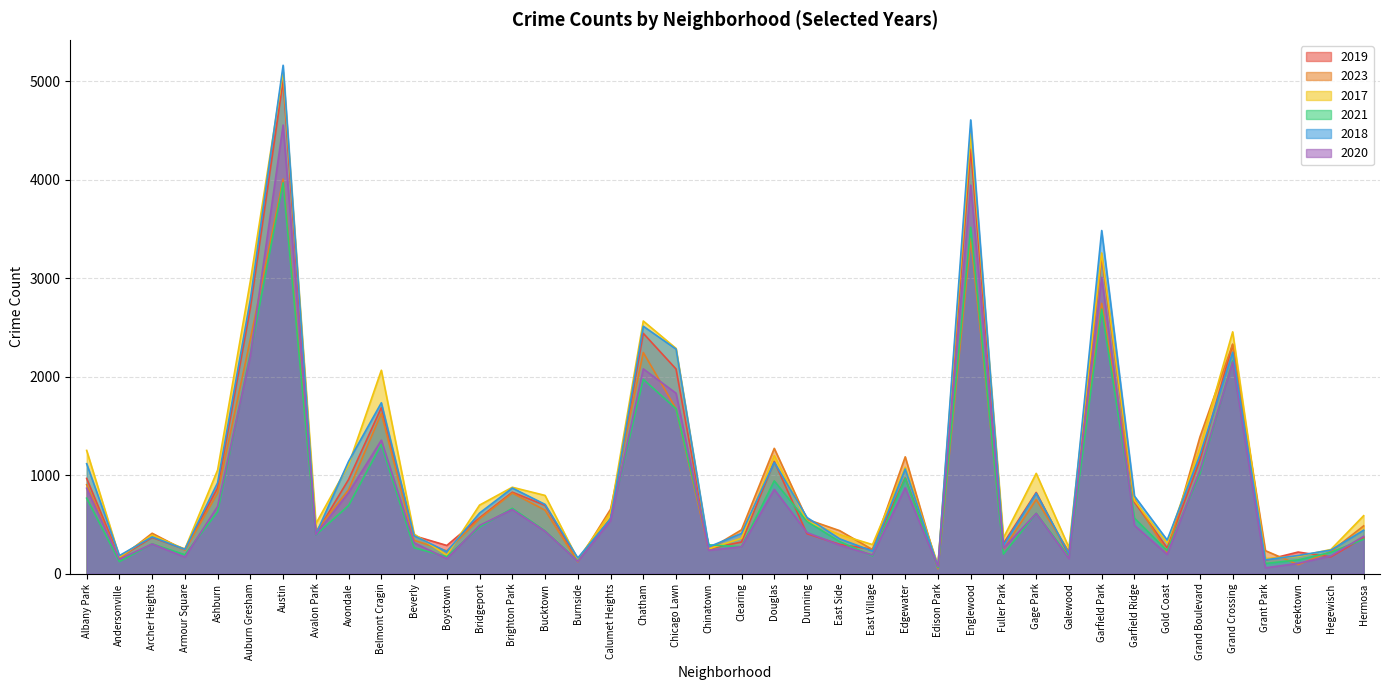

What is the difference between the maximum and minimum values in the 2018 series?

5088